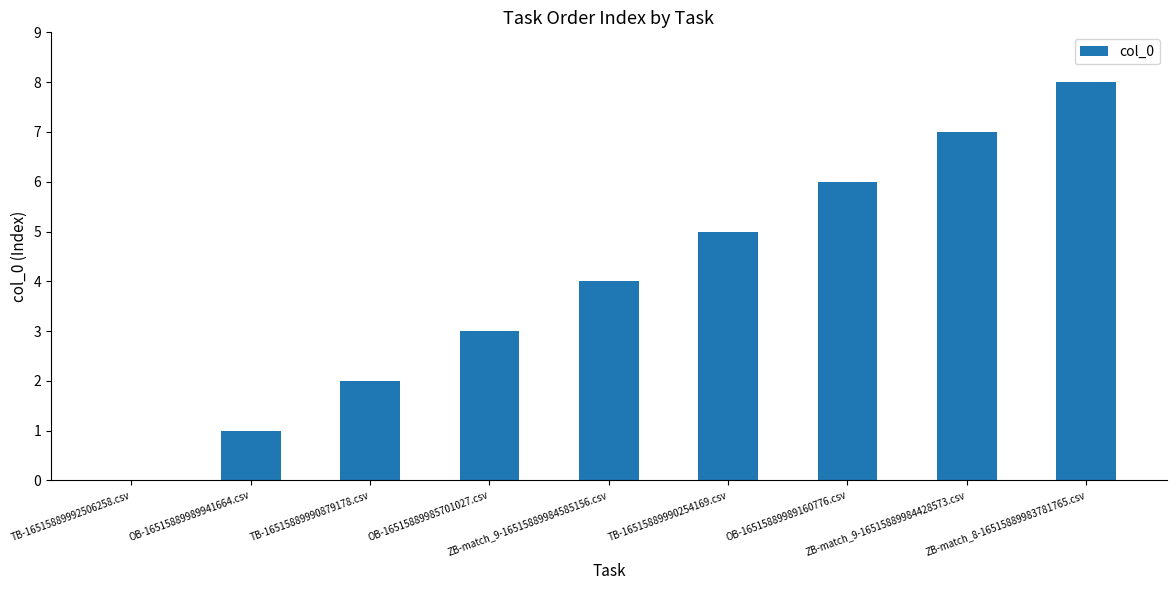

Are the bars grouped side by side (vs. stacked)?

No